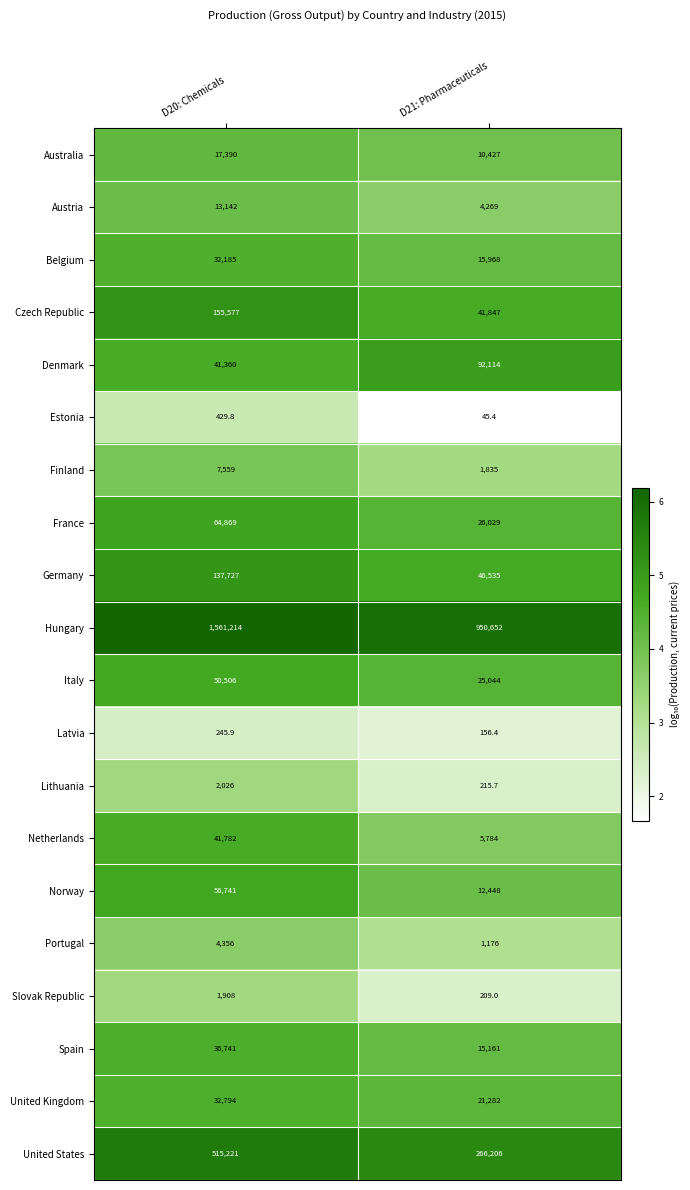

At which category is the sum across all series the highest?

D20: Chemicals